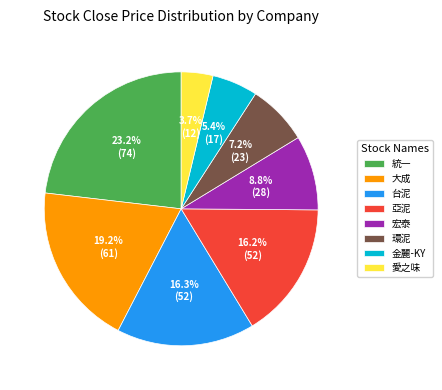

Do 愛之味 and 台泥 together represent more than half of the pie?

No